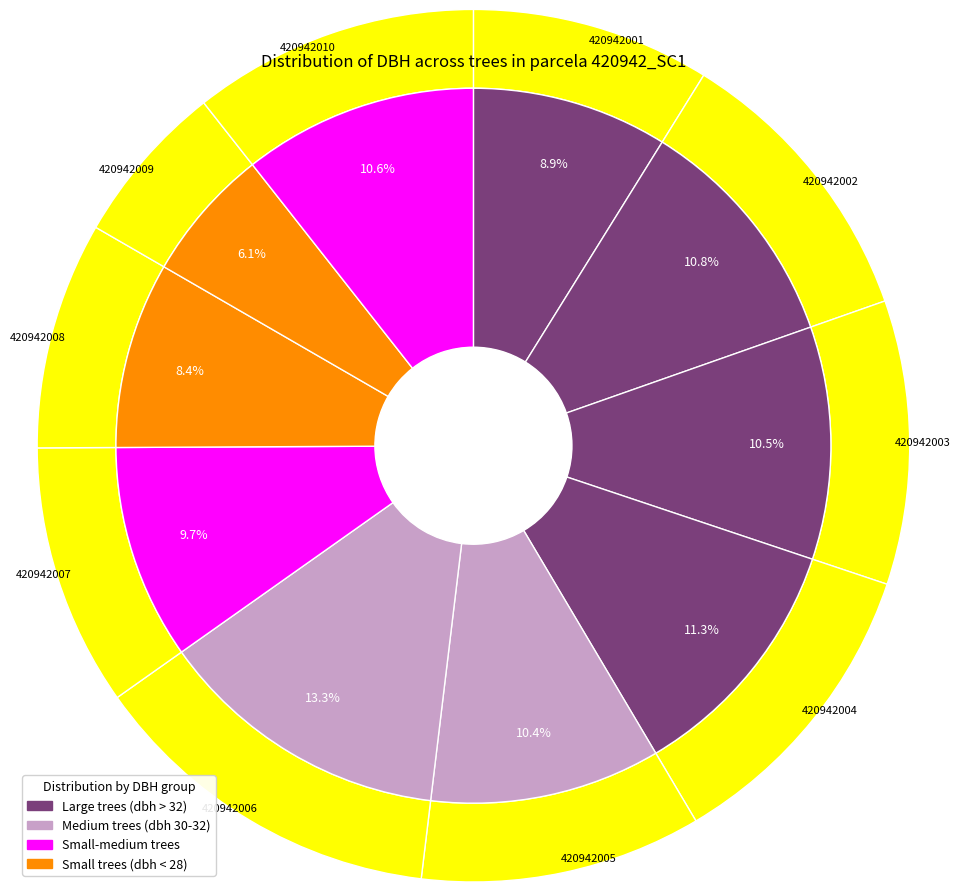

What is the total percentage of 420942003 and 420942004?

21.9%